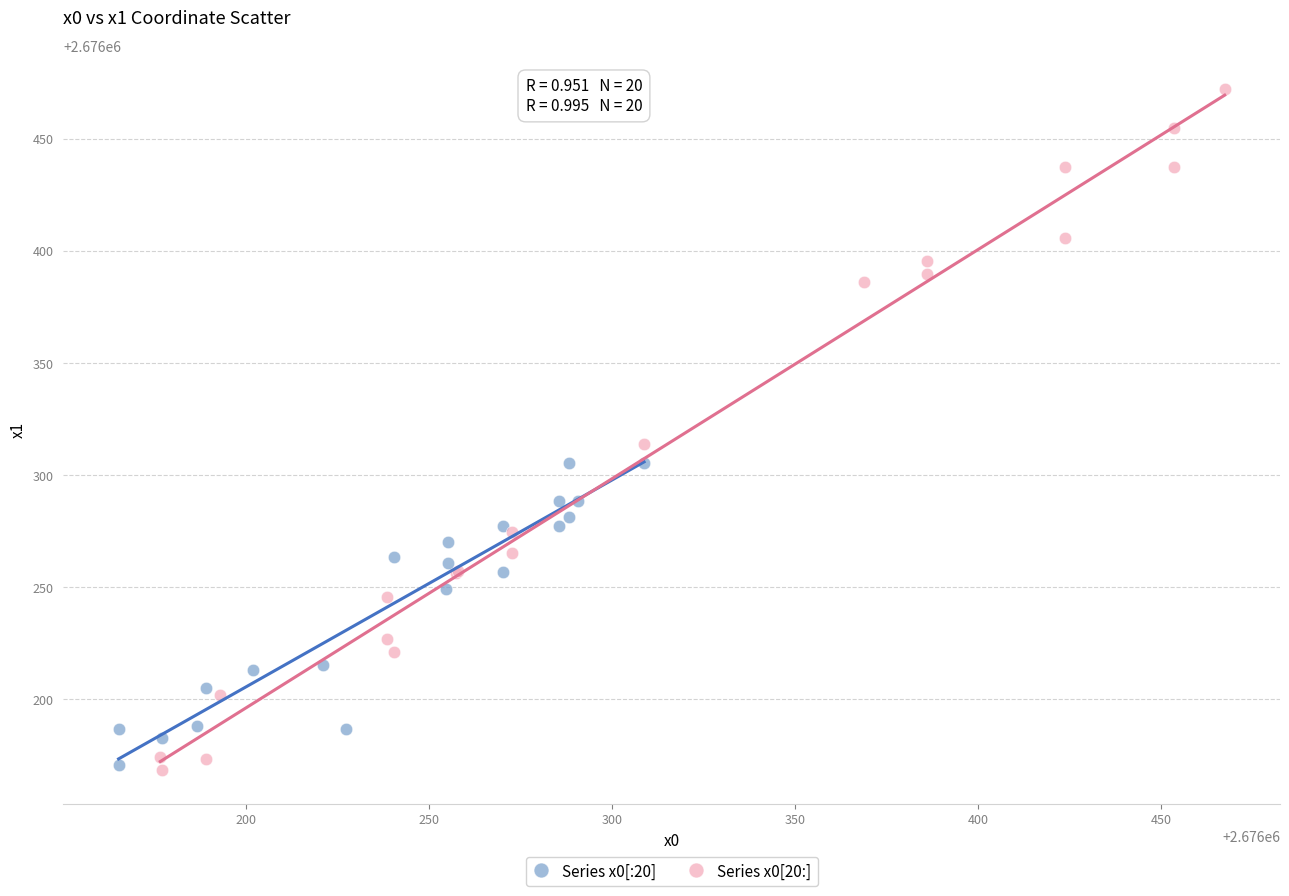

Which series has the largest Y range (max minus min)?

Series x0[20:]